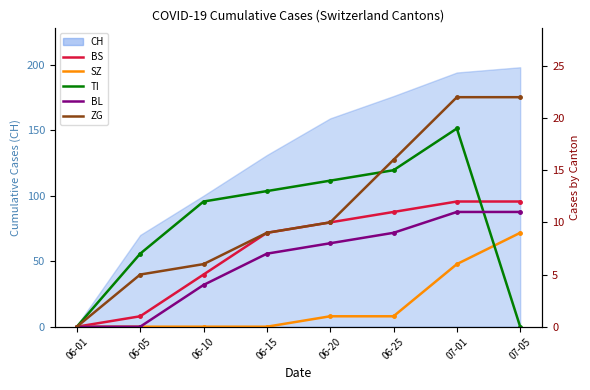

At which category is the sum across all series the highest?

07-01